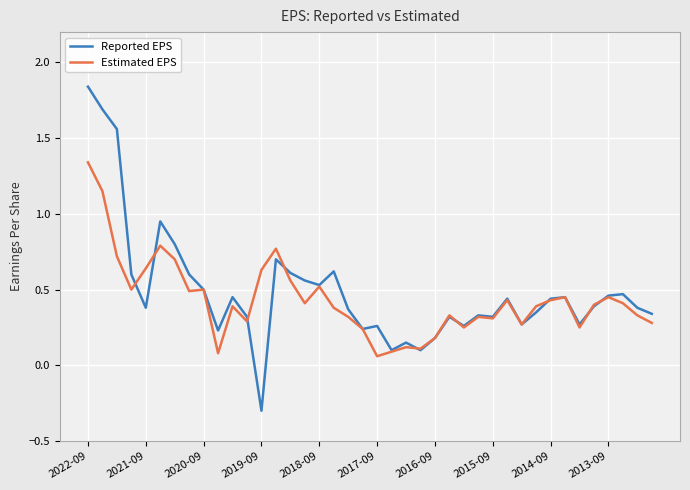

How many data points in Reported EPS are less than 0?

1